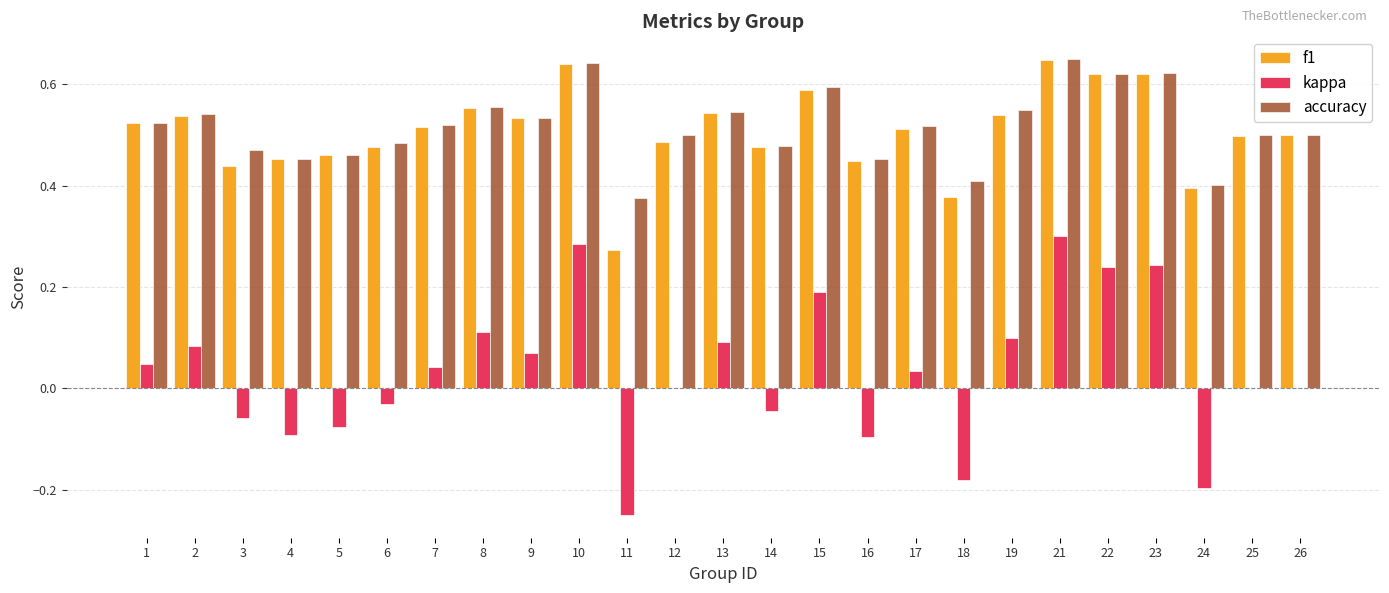

Is it true that f1 equals 0.9 at 10?

False